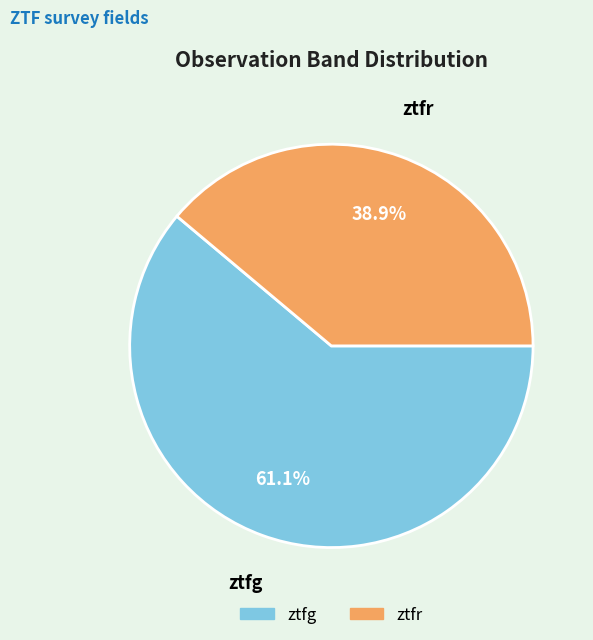

How many slices are in this pie chart?

2